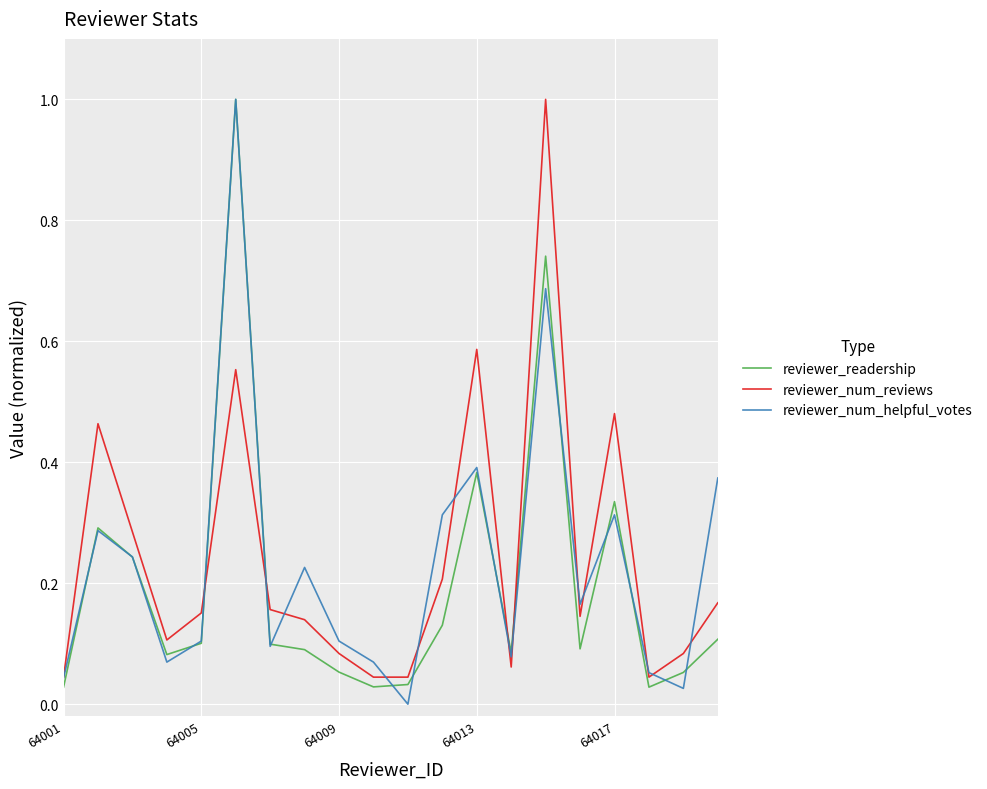

What is the highest value of the reviewer_readership series?

1.0